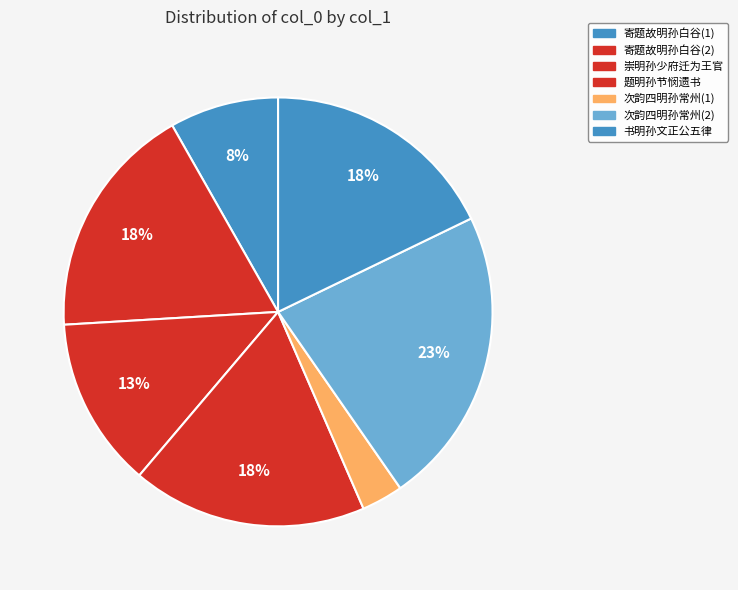

Rank the categories by value from lowest to highest.

次韵四明孙常州, 寄题故明孙白谷尚书郊园, 崇明孙少府迁为王官两台力挽署篆飘然而西和归去来辞以见志书此贤之, 题明孙节悯遗书册后, 寄题故明孙白谷尚书郊园, 书明孙文正公五律四首墨迹后, 次韵四明孙常州